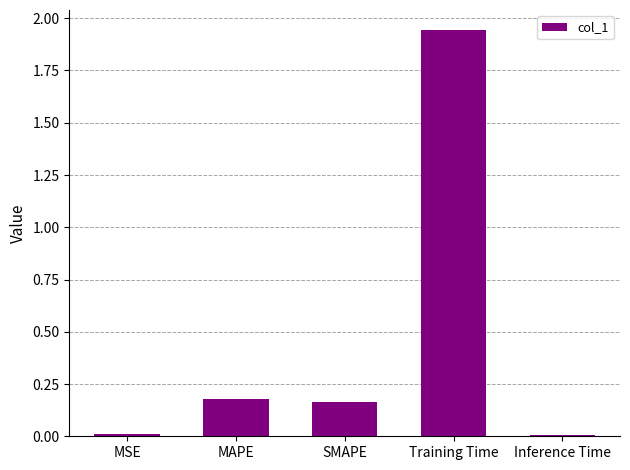

What is the average value?

0.5